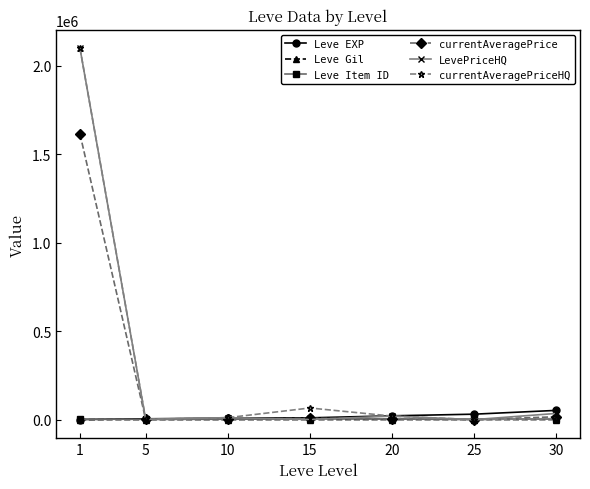

True or false: Leve Item ID has more than 0 interior local peaks.

True